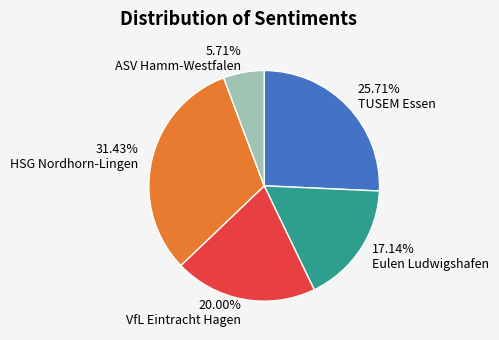

What is the total percentage of ASV Hamm-Westfalen and Eulen Ludwigshafen?

22.9%